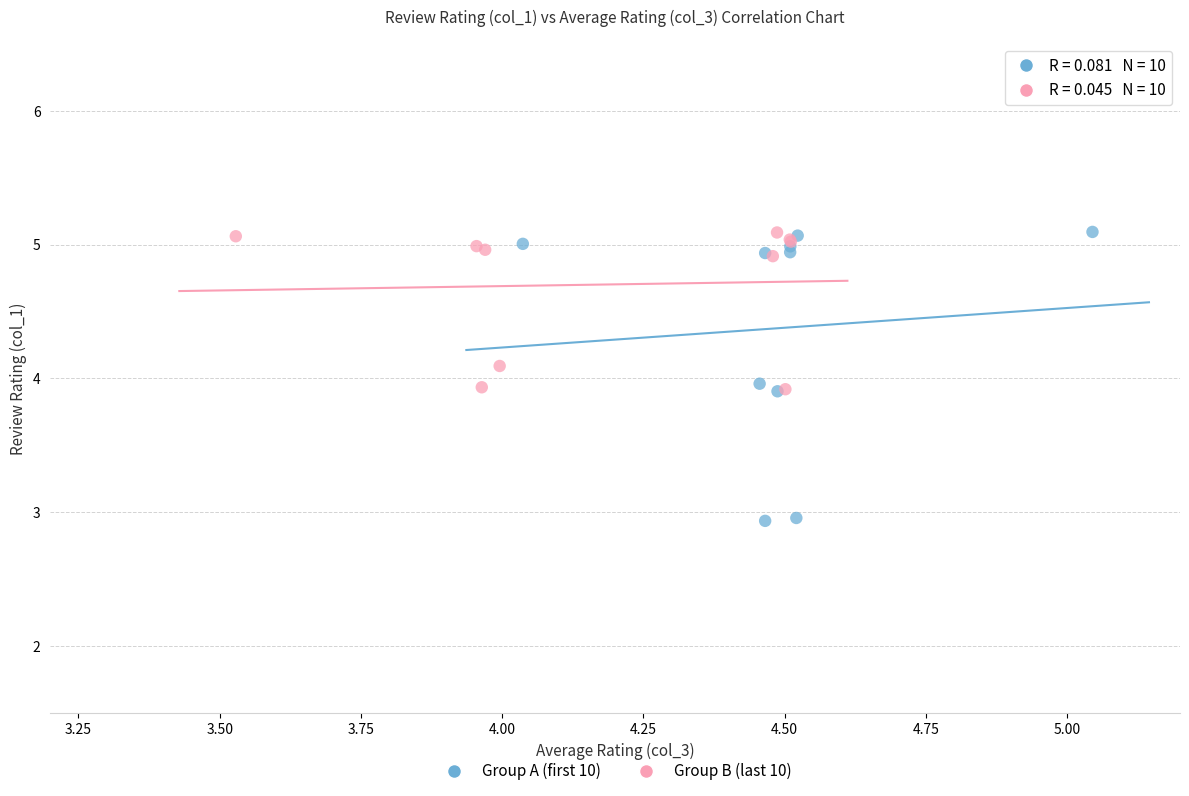

What are all the series names shown in the legend?

Group A (first 10), Group B (last 10)